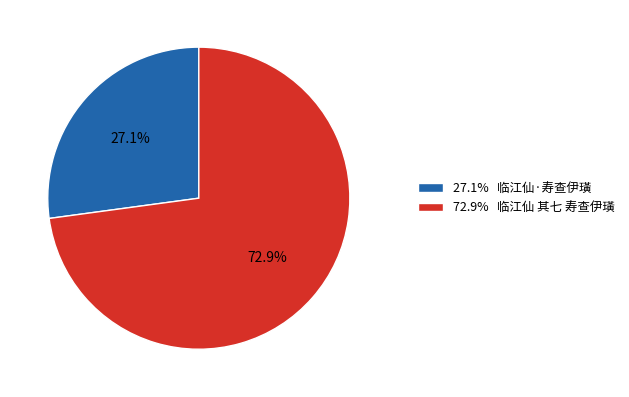

Which category has the smallest portion of the pie?

27.1% 临江仙·寿查伊璜